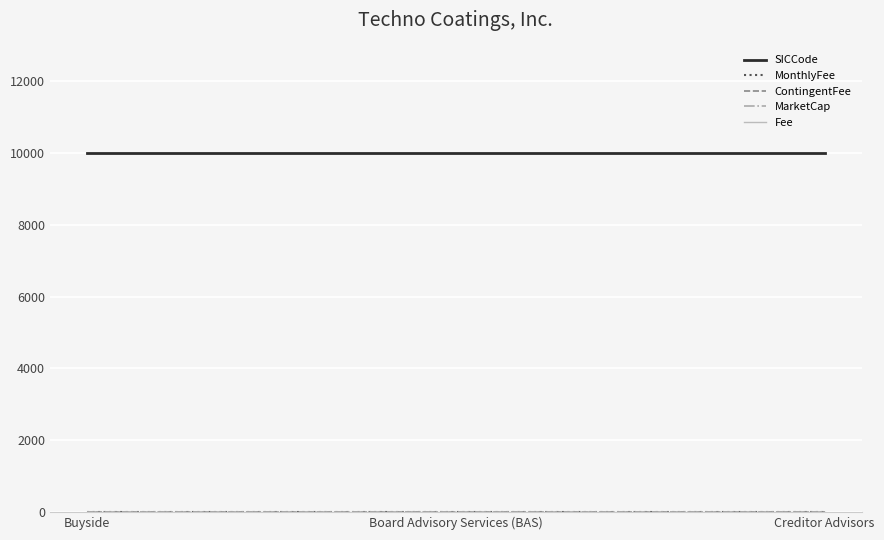

Is this an area chart (filled region under the line)?

No